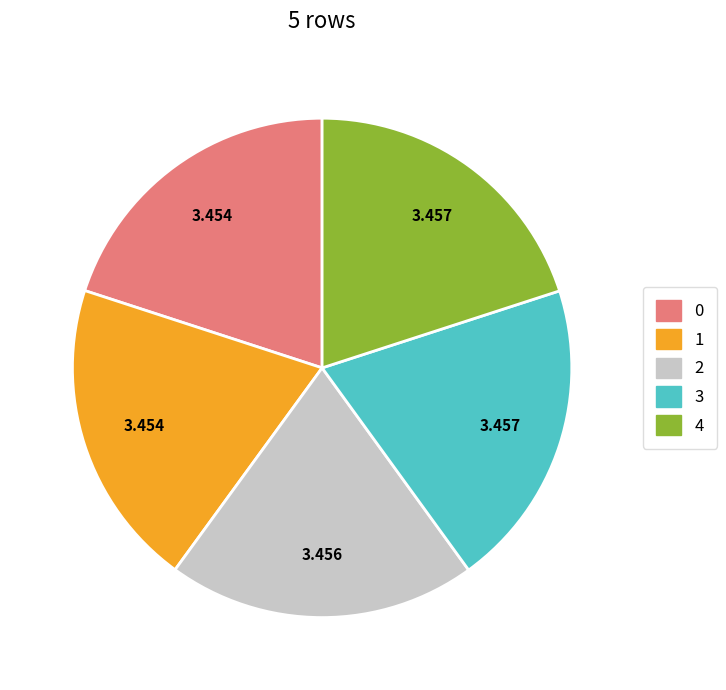

The 2 slice represents 20% of the pie. True or false?

True